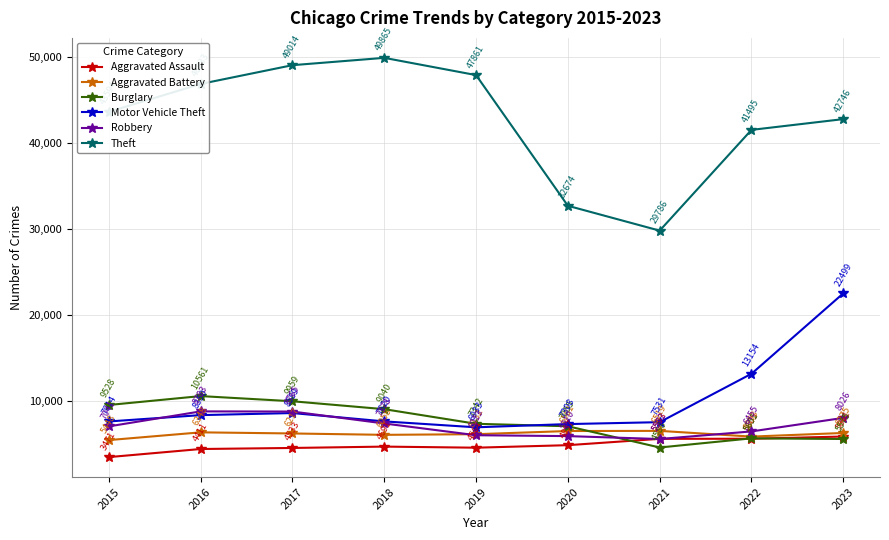

How many values in the Burglary series are below 7342?

4